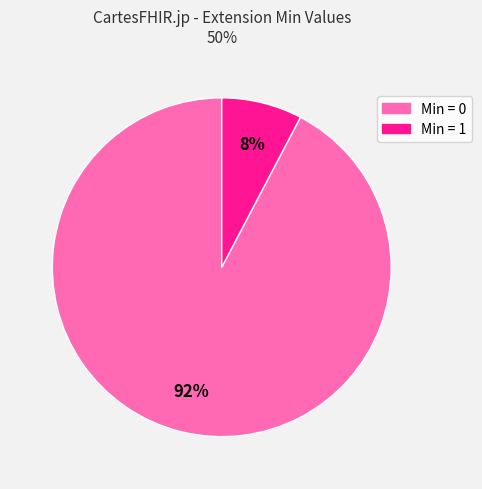

Is there any slice that represents more than half of the pie?

Yes